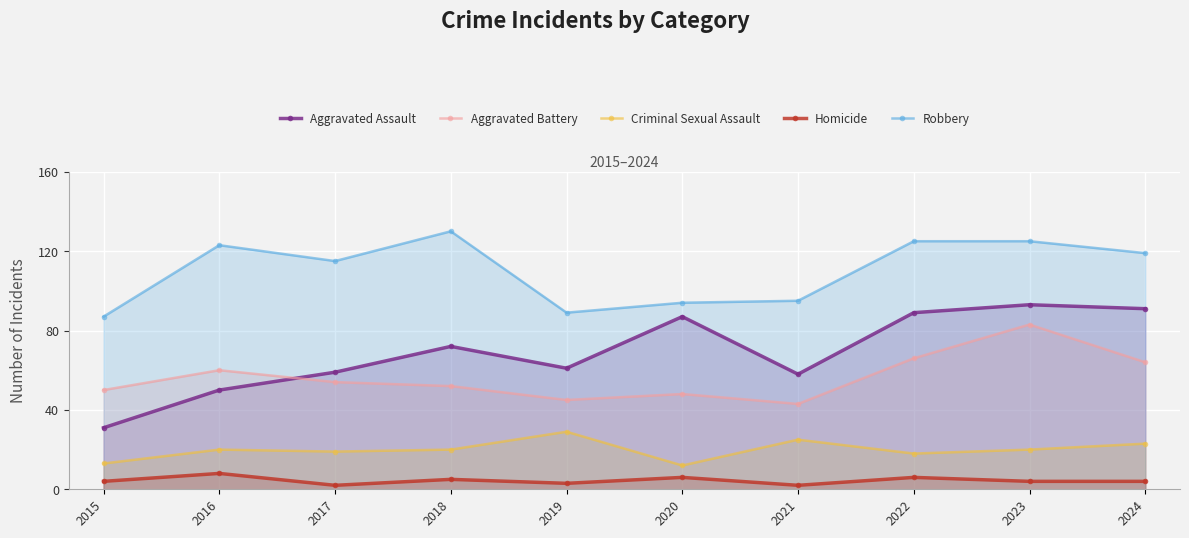

Rank the series by their maximum value, from highest to lowest.

Robbery, Aggravated Assault, Aggravated Battery, Criminal Sexual Assault, Homicide